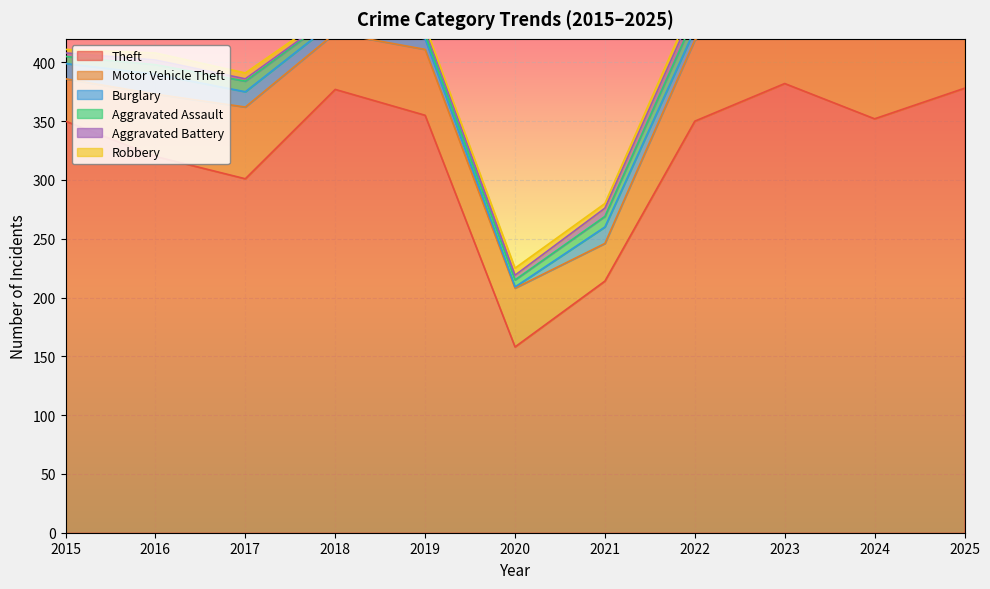

Which has a higher value, 2015 or 2019?

2019